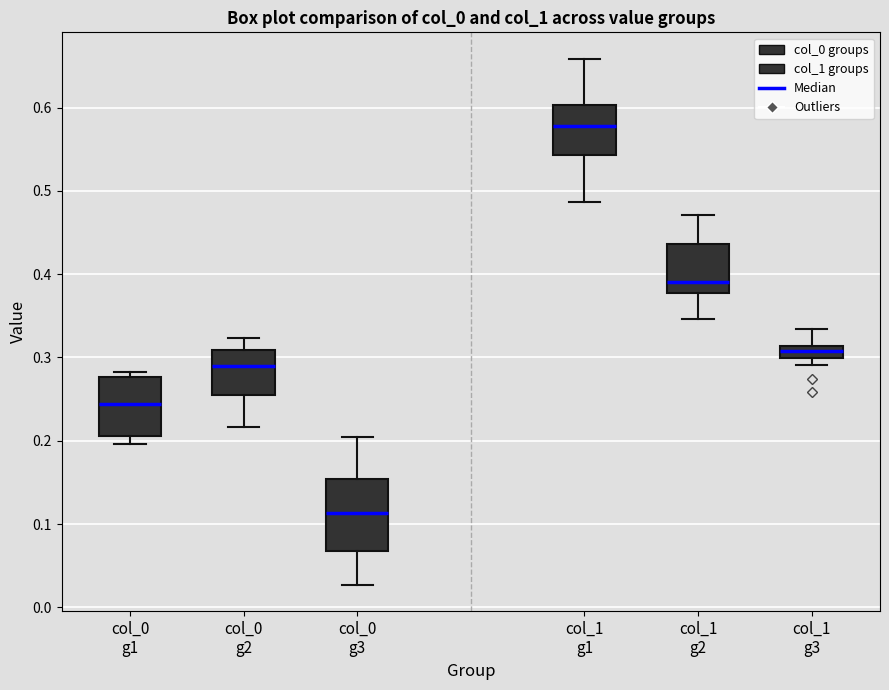

Which box is the tallest, from its lower edge to its upper edge?

col_0 g3